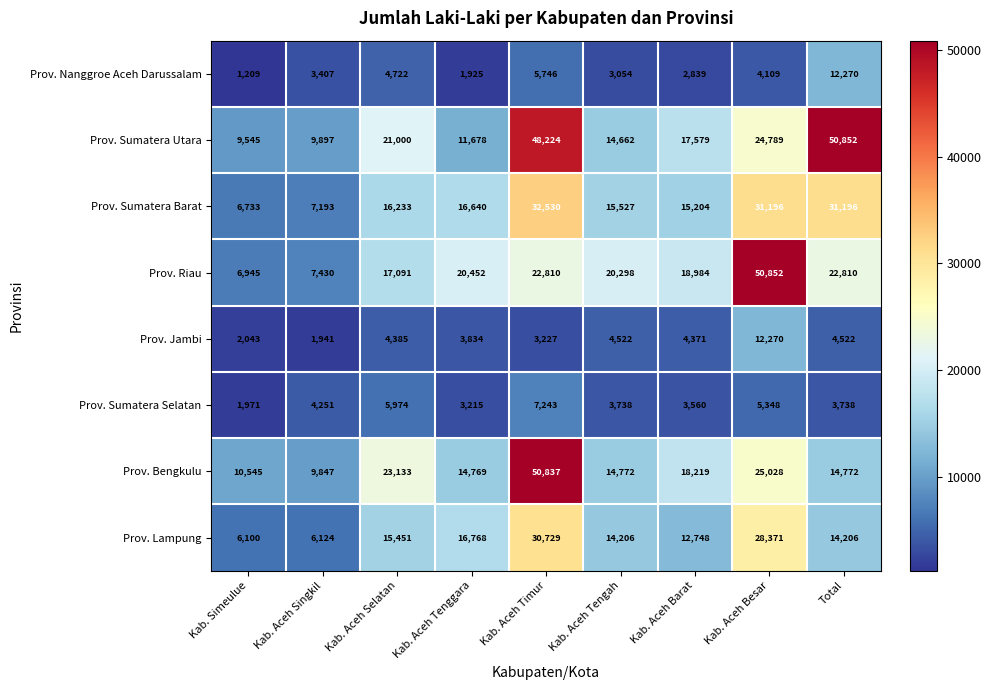

What value does the Prov. Sumatera Selatan series have at Total, to the nearest 100?

3700